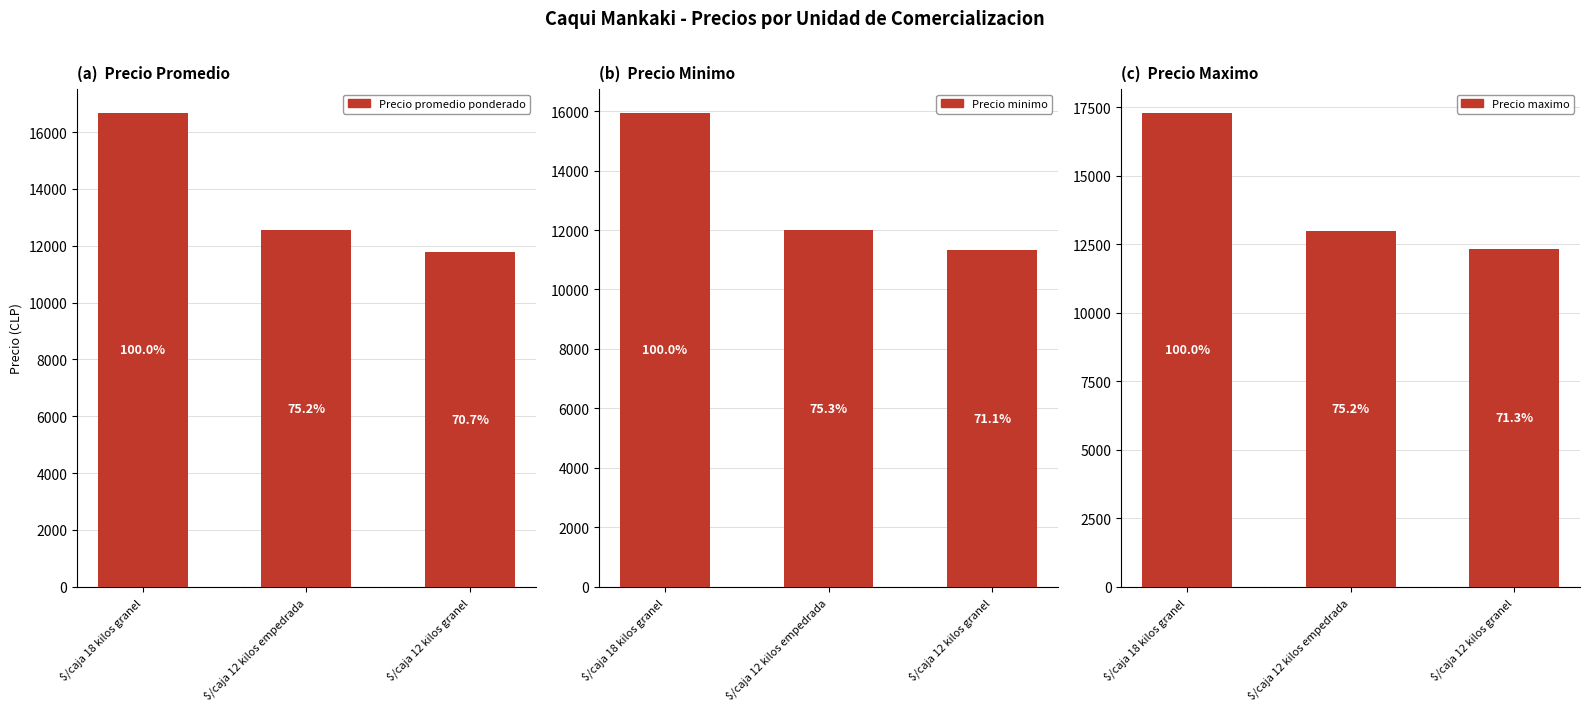

Rank the series by their average value, from highest to lowest.

Precio maximo, Precio promedio ponderado, Precio minimo